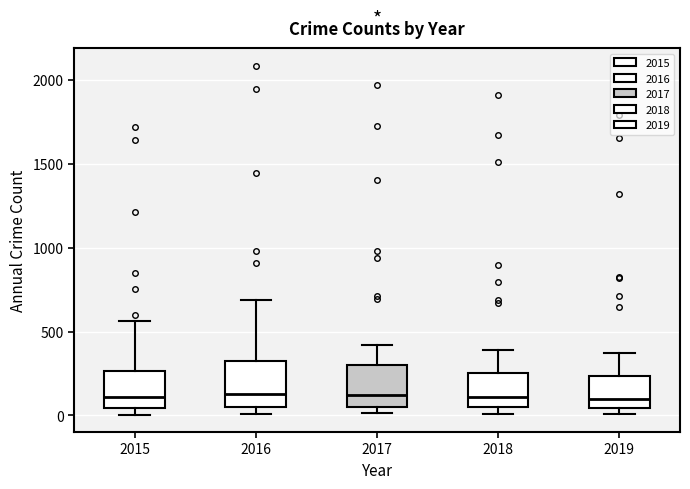

Reading left to right, transcribe this box plot: for each box, give where its median line is, the range the box spans, and where its two whiskers end, as read against the y-axis. The values are not printed on the chart, so give them approximately, as read against the axis.

2015: median 100, box 50 to 250, whiskers 0 to 550
2016: median 150, box 50 to 300, whiskers 0 to 700
2017: median 100, box 50 to 300, whiskers 0 to 400
2018: median 100, box 50 to 250, whiskers 0 to 400
2019: median 100, box 50 to 250, whiskers 0 to 400